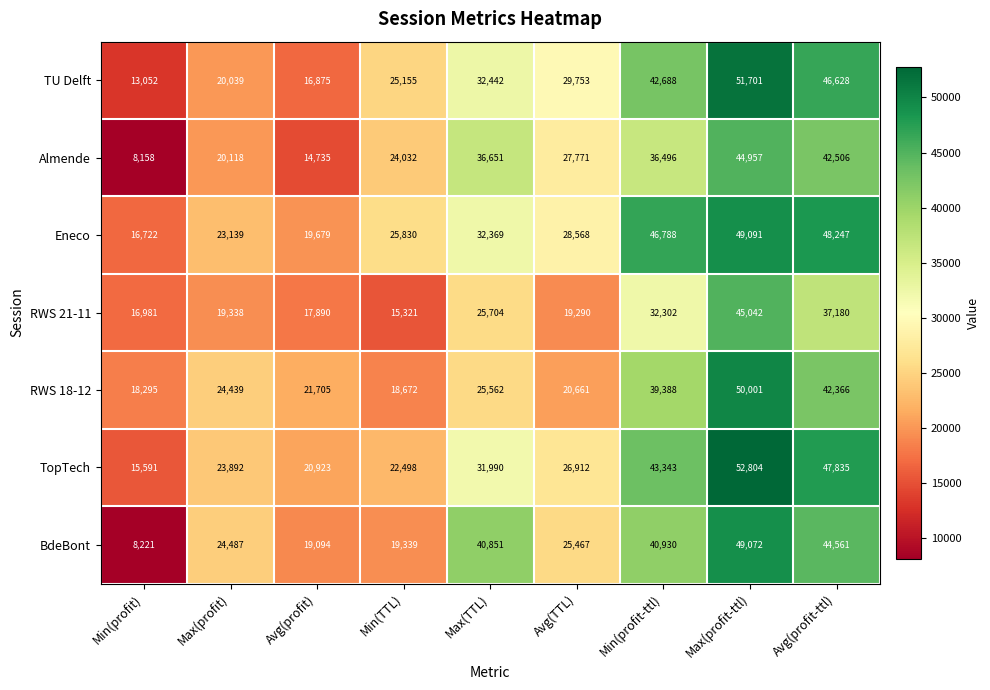

Rank the series by their maximum value, from highest to lowest.

TopTech, TU Delft, RWS 18-12, Eneco, BdeBont, RWS 21-11, Almende